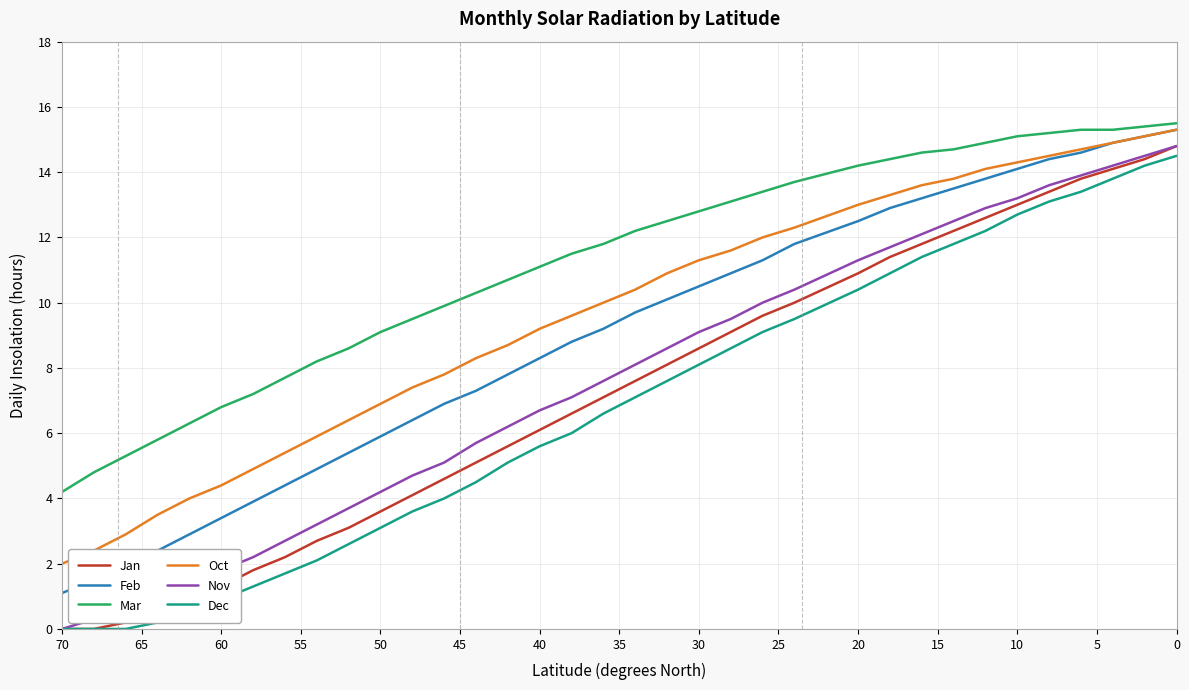

The Feb series shows 17.8 at 19. True or false?

False